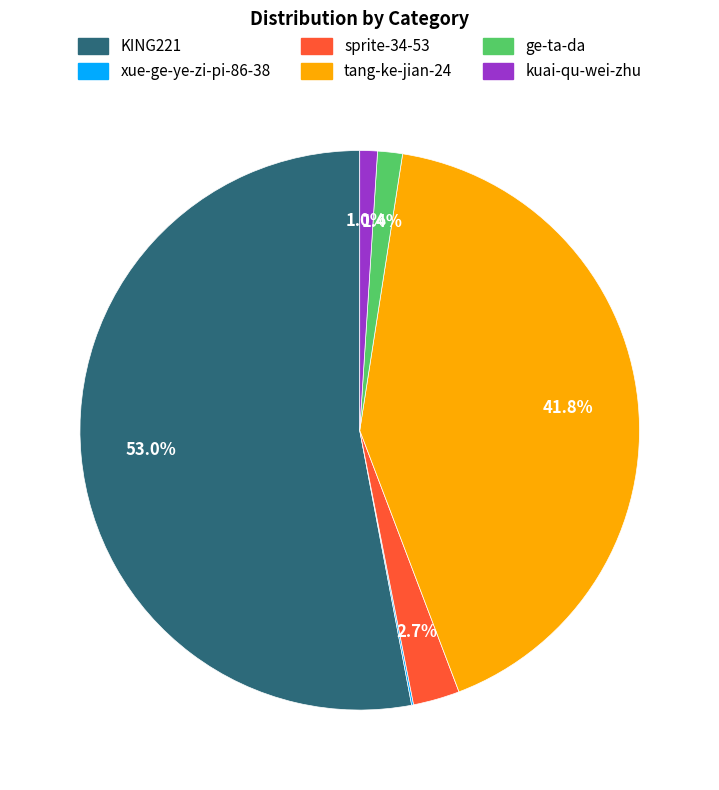

What is the ratio of the value at tang-ke-jian-24 to the value at KING221?

0.8